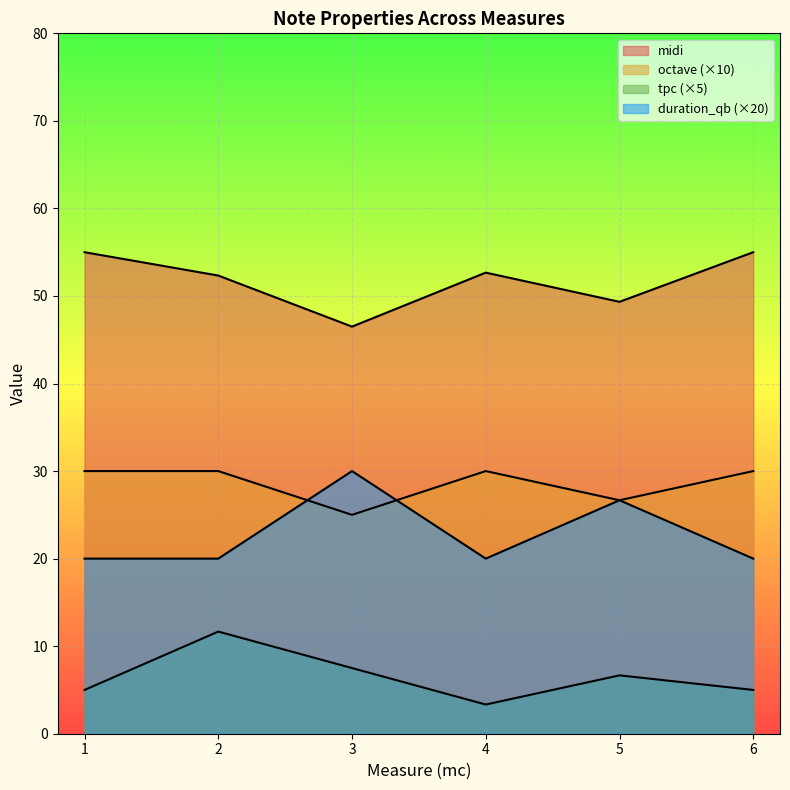

What is the maximum value shown in the chart?

55